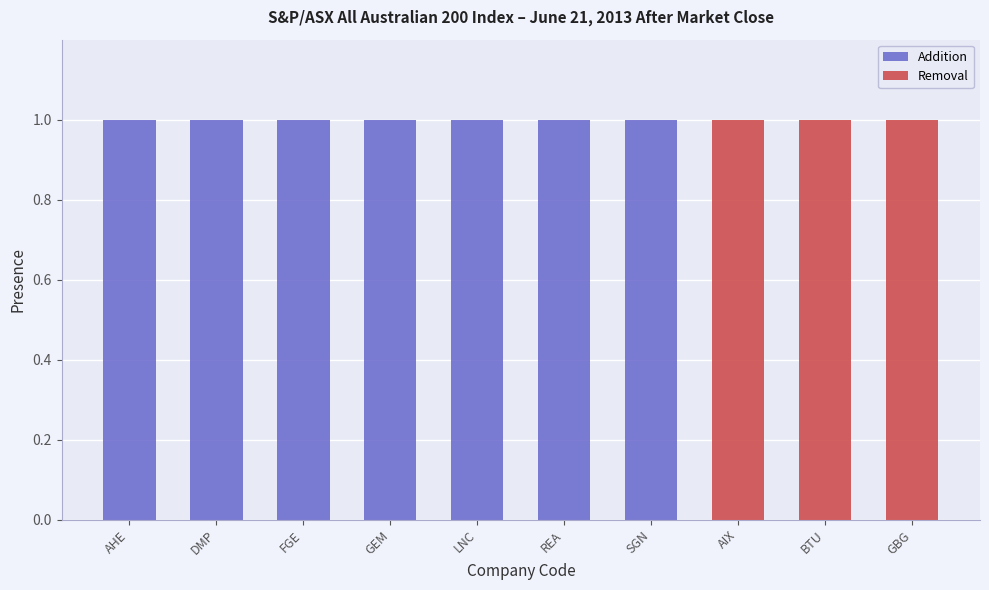

Are the bars horizontal?

No